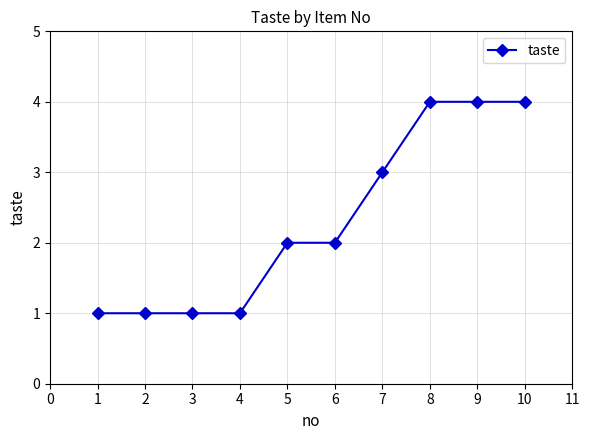

True or false: the data shows 4 at 8.

True